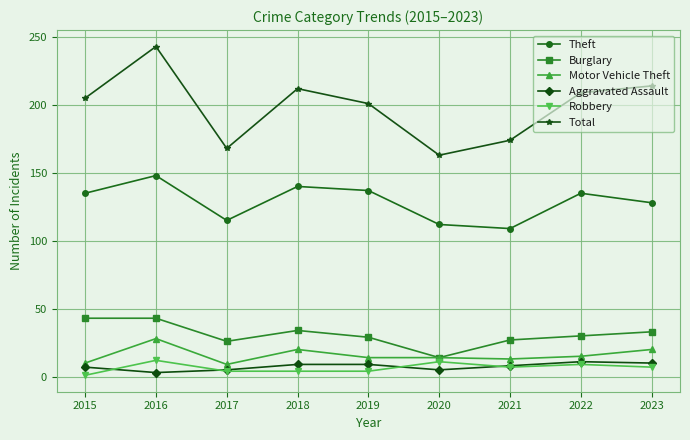

What is the spread (max minus min) of values at 2023?

207